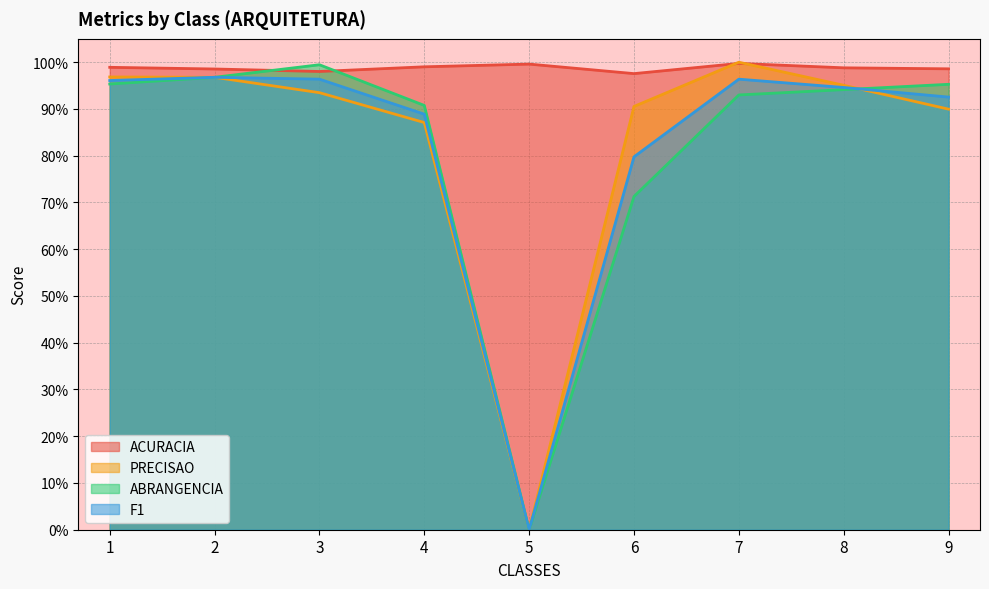

What is the difference between the maximum and second lowest values in the PRECISAO series?

0.1